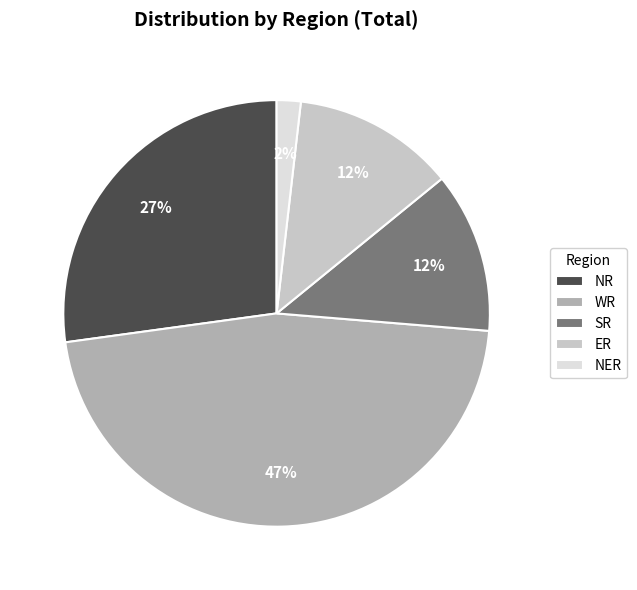

To the nearest percent, what percentage of the pie is NER?

2%